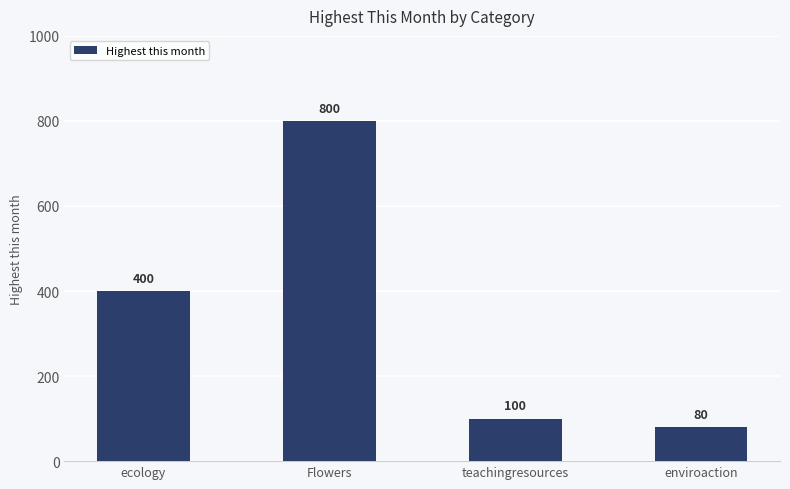

Where is the data nearest to the value 440?

ecology